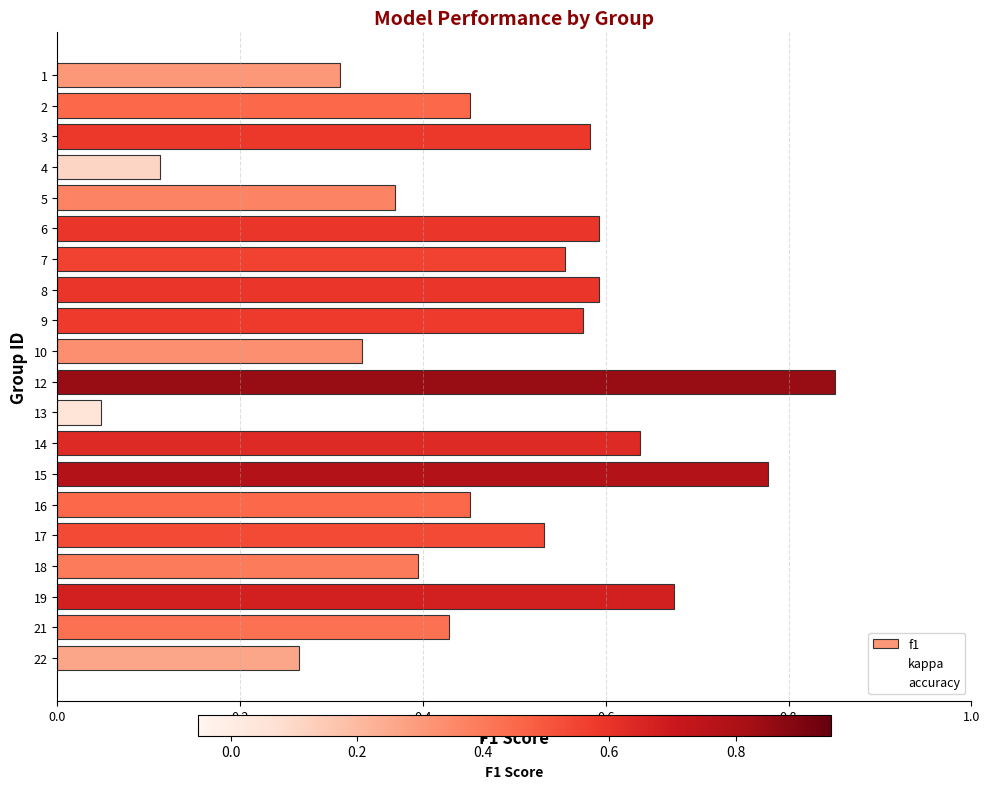

How many bars are there in total?

20